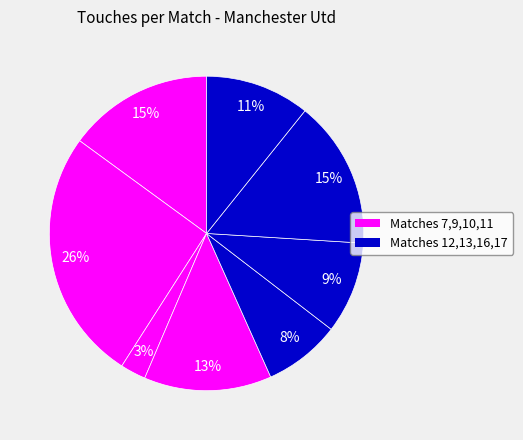

How many slices are in this pie chart?

8